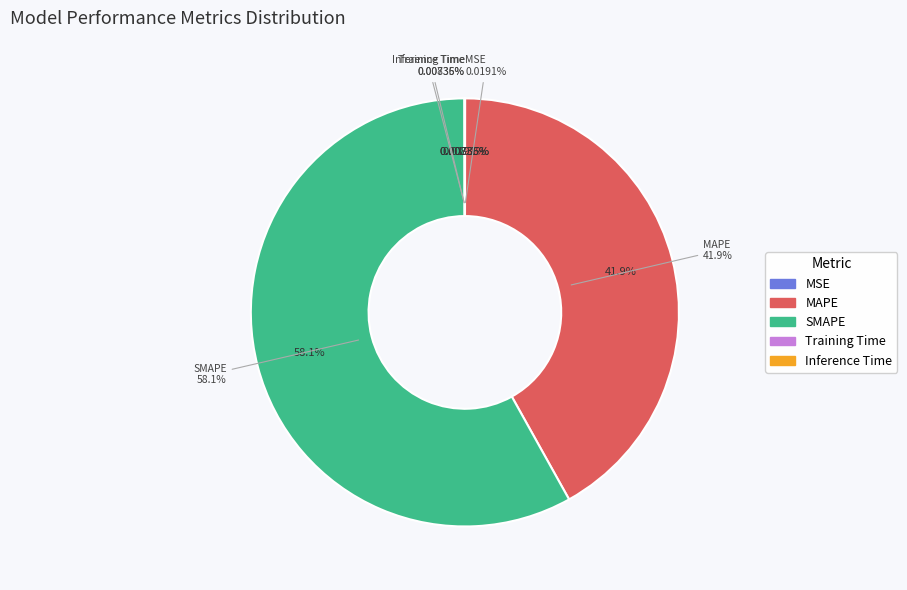

Between MAPE and MSE, which is larger?

MAPE